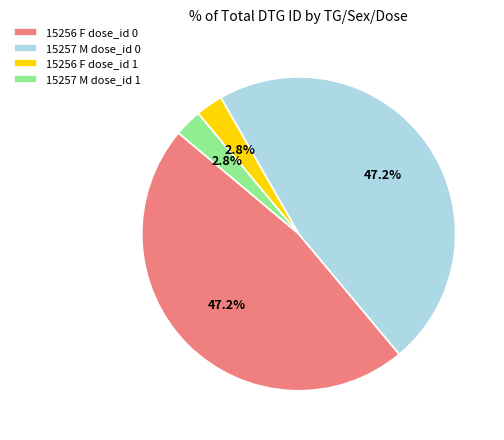

To the nearest percent, what is the average slice percentage?

25%